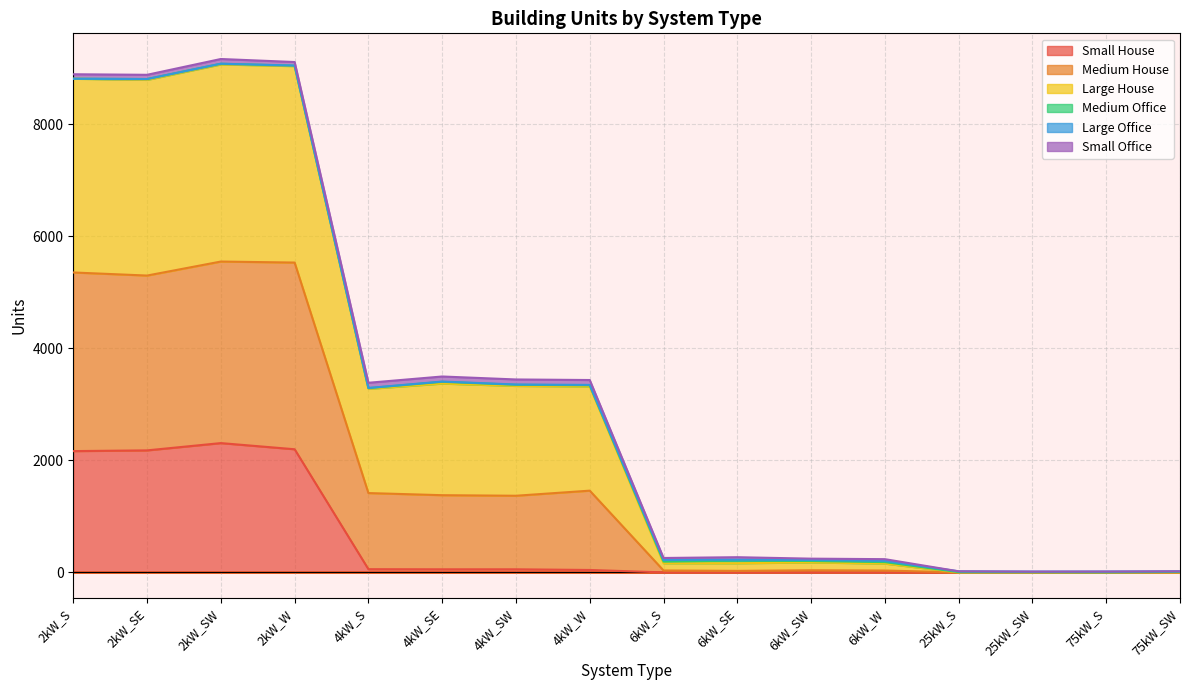

What position from the left is 25kW_S?

13